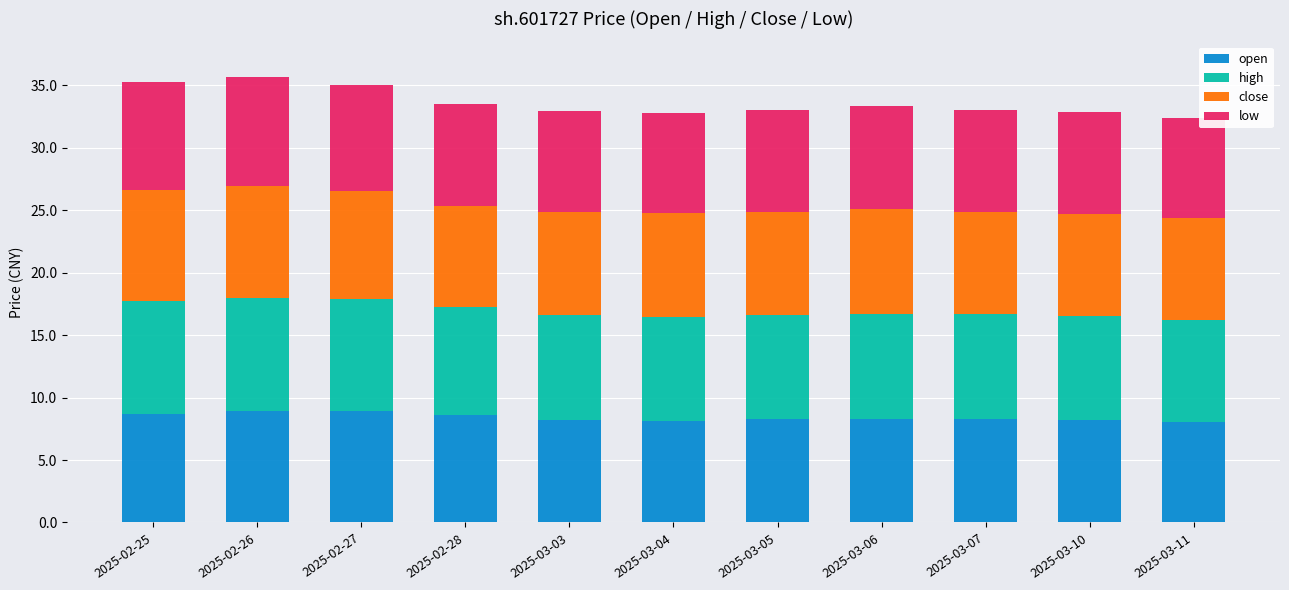

How many categories are shown in the chart?

11